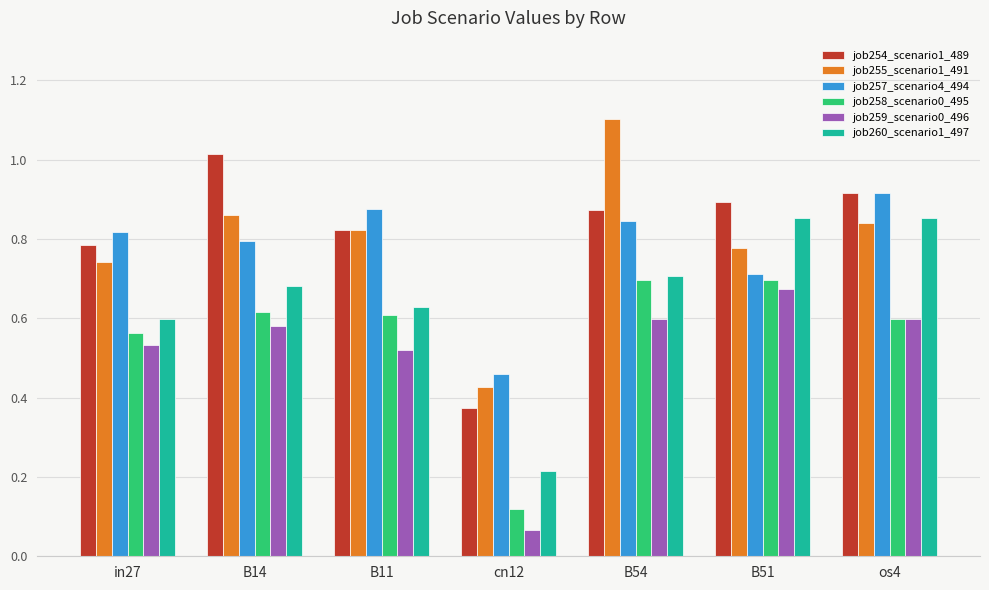

Which series has the largest total across all categories?

job254_scenario1_489